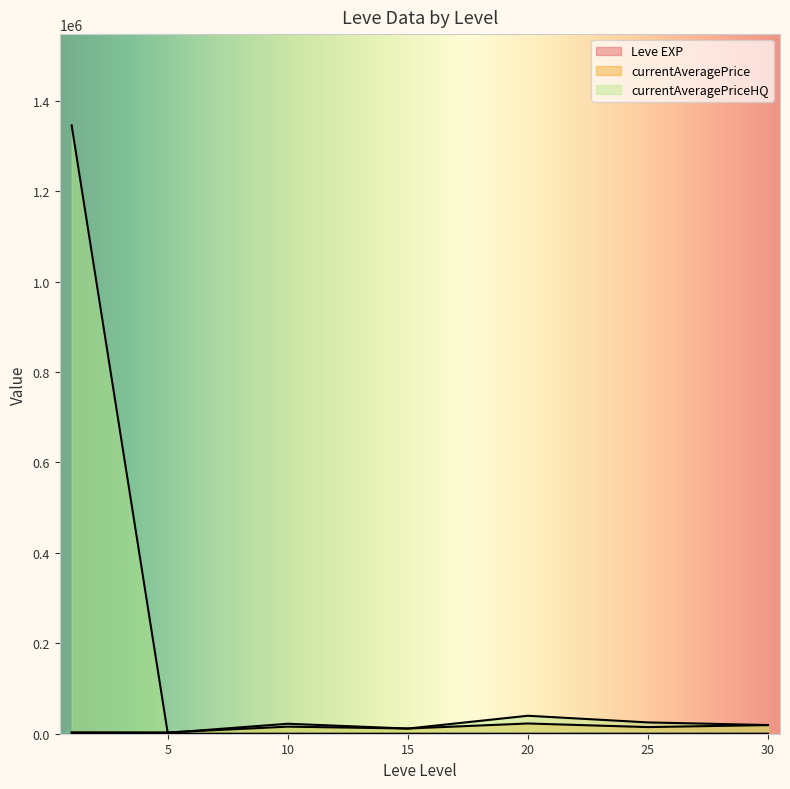

How many lines are shown in the chart?

3